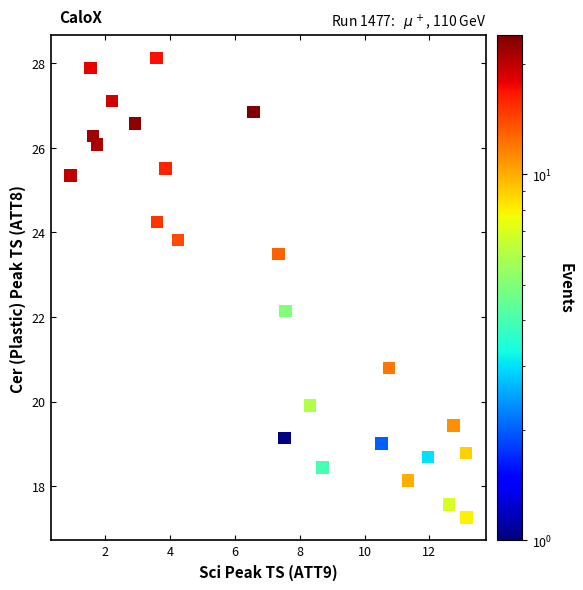

What Y value in the scatter plot is closest to 22?

22.1